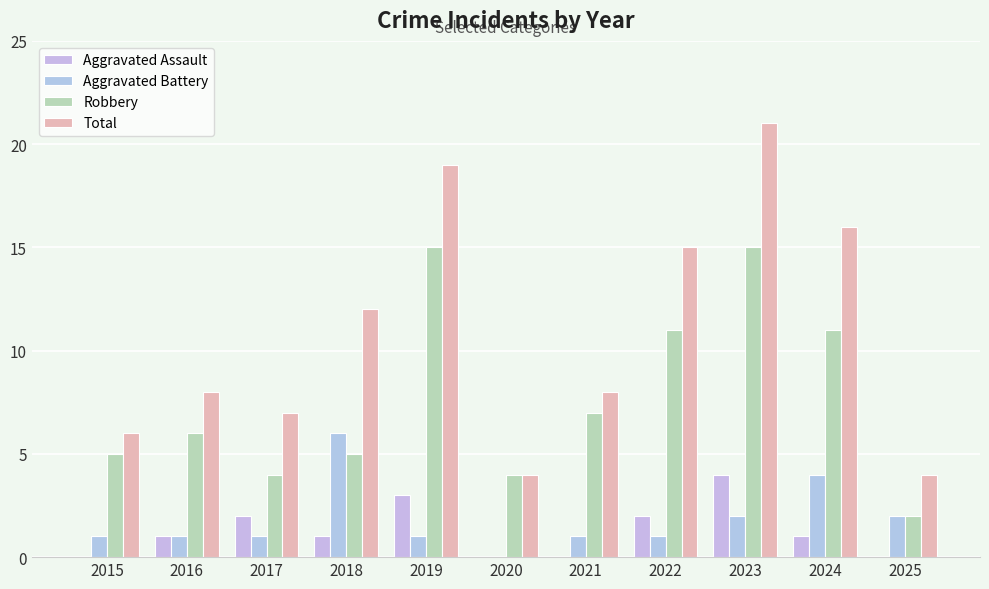

What is the maximum value shown in the chart?

21